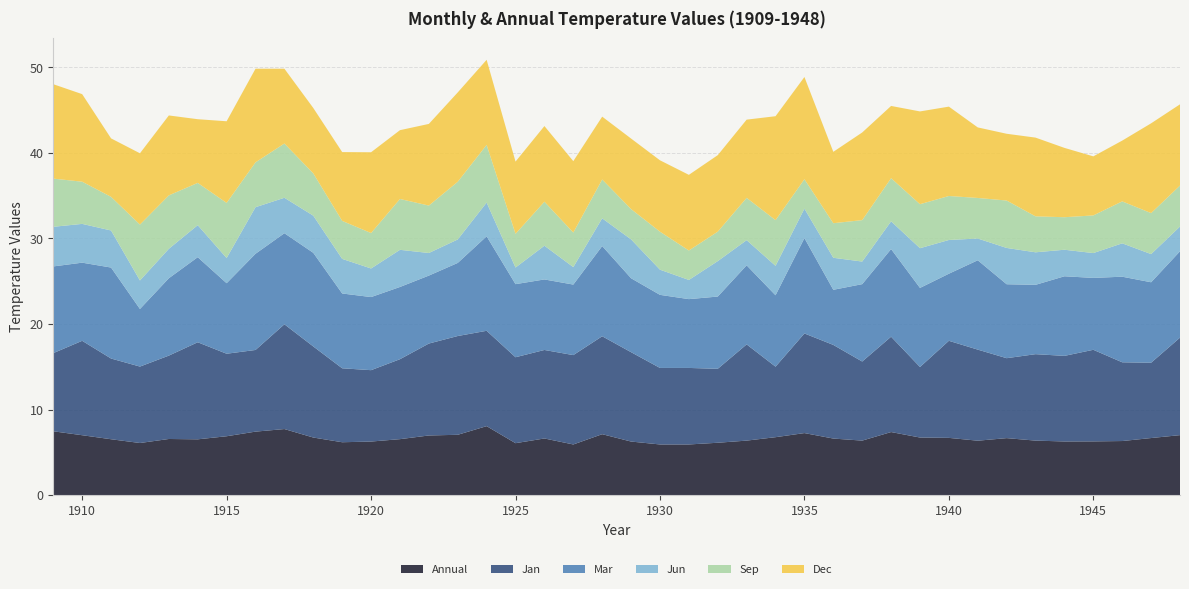

Reading left to right, extract all data points from this chart.

Annual: 7.5	7.0	6.5	6.1	6.6	6.5	6.9	7.4	7.7	6.7	6.2	6.3	6.5	7.0	7.0	8.1	6.1	6.6	5.9	7.1	6.3	5.9	5.9	6.1	6.4	6.8	7.2	6.6	6.4	7.4	6.7	6.7	6.4	6.7	6.4	6.3	6.3	6.3	6.7	7.0
Jan: 9.1	11.0	9.4	8.9	9.7	11.3	9.6	9.5	12.2	10.6	8.6	8.3	9.3	10.7	11.5	11.1	10.0	10.3	10.4	11.4	10.4	8.9	8.9	8.6	11.2	8.2	11.6	10.9	9.2	11.1	8.2	11.3	10.6	9.3	10.1	10.0	10.7	9.2	8.8	11.4
Mar: 10.1	9.1	10.6	6.7	9.0	9.9	8.2	11.2	10.6	10.9	8.7	8.5	8.4	7.9	8.5	11.0	8.5	8.2	8.2	10.5	8.6	8.5	8.0	8.4	9.2	8.3	11.1	6.4	9.0	10.2	9.2	7.8	10.4	8.6	8.1	9.3	8.4	10.0	9.4	10.1
Jun: 4.6	4.5	4.3	3.3	3.4	3.7	2.9	5.4	4.1	4.3	4.0	3.3	4.3	2.6	2.7	3.9	1.9	3.9	2.0	3.2	4.5	2.9	2.2	4.1	2.9	3.4	3.4	3.7	2.6	3.2	4.6	3.9	2.5	4.2	3.8	3.1	2.9	3.9	3.3	2.9
Sep: 5.6	4.9	3.9	6.5	6.2	4.9	6.4	5.2	6.3	4.9	4.4	4.1	5.9	5.5	6.7	6.7	3.9	5.1	4.0	4.5	3.5	4.4	3.4	3.4	4.9	5.3	3.4	4.0	4.8	5.0	5.1	5.1	4.7	5.5	4.2	3.8	4.4	4.9	4.8	4.8
Dec: 11.0	10.2	6.8	8.3	9.3	7.4	9.5	10.9	8.7	7.6	8.0	9.4	8.0	9.5	10.4	9.9	8.4	8.8	8.3	7.3	8.2	8.3	8.8	8.9	9.1	12.1	11.9	8.3	10.2	8.4	10.8	10.4	8.2	7.8	9.2	8.1	6.9	7.1	10.5	9.5